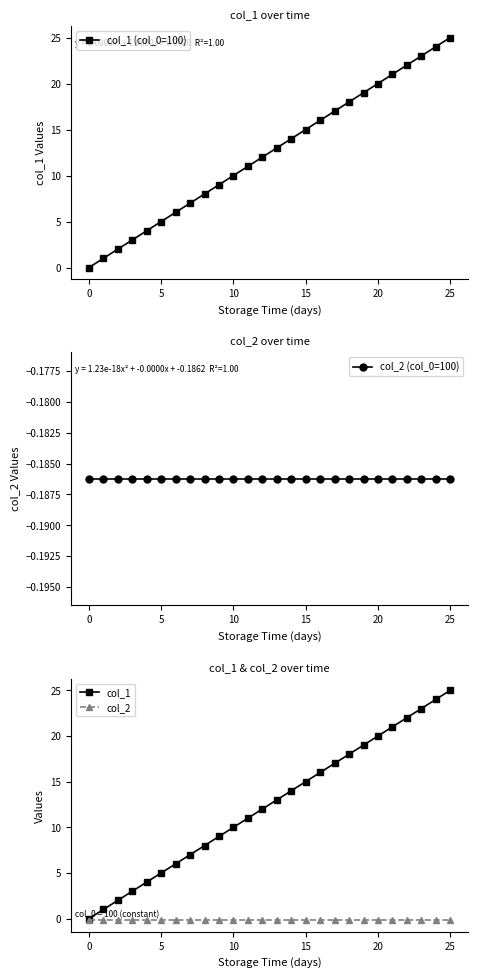

Reading right to left, what are all the values shown in this chart?

col_1 (col_0=100): 25.0	24.0	23.0	22.0	21.0	20.0	19.0	18.0	17.0	16.0	15.0	14.0	13.0	12.0	11.0	10.0	9.0	8.0	7.0	6.0	5.0	4.0	3.0	2.0	1.0	0.0
col_2 (col_0=100): -0.2	-0.2	-0.2	-0.2	-0.2	-0.2	-0.2	-0.2	-0.2	-0.2	-0.2	-0.2	-0.2	-0.2	-0.2	-0.2	-0.2	-0.2	-0.2	-0.2	-0.2	-0.2	-0.2	-0.2	-0.2	-0.2
col_1: 25.0	24.0	23.0	22.0	21.0	20.0	19.0	18.0	17.0	16.0	15.0	14.0	13.0	12.0	11.0	10.0	9.0	8.0	7.0	6.0	5.0	4.0	3.0	2.0	1.0	0.0
col_2: -0.2	-0.2	-0.2	-0.2	-0.2	-0.2	-0.2	-0.2	-0.2	-0.2	-0.2	-0.2	-0.2	-0.2	-0.2	-0.2	-0.2	-0.2	-0.2	-0.2	-0.2	-0.2	-0.2	-0.2	-0.2	-0.2